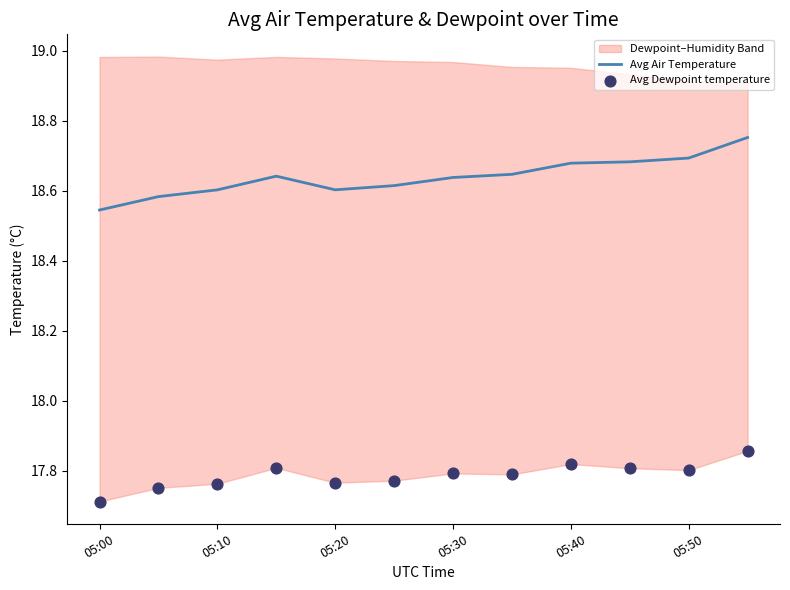

Which series has the largest total across all categories?

Avg Air Temperature